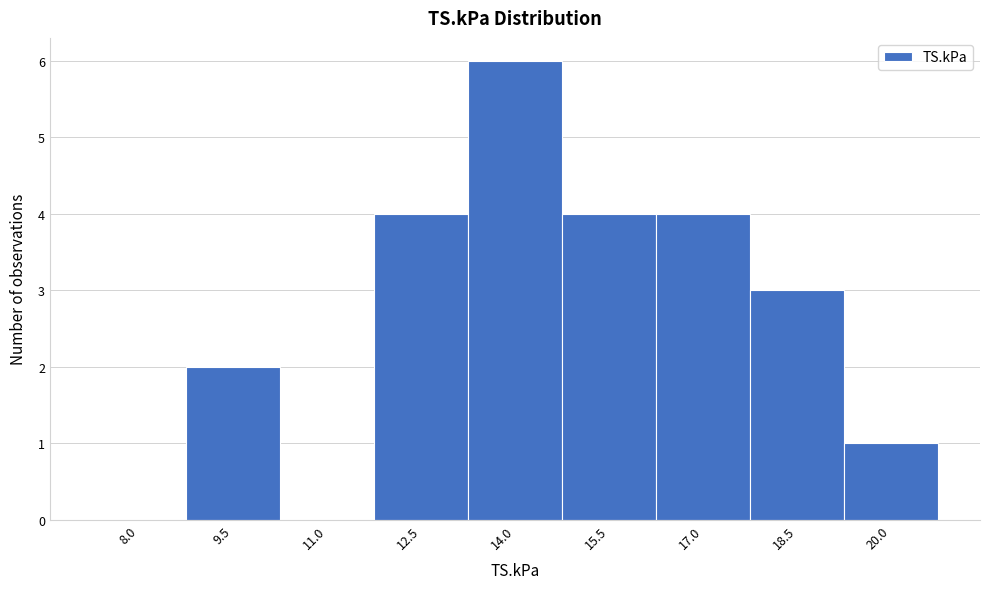

Reading left to right, what are all the values shown in this chart?

8.0=0	9.5=2	11.0=0	12.5=4	14.0=6	15.5=4	17.0=4	18.5=3	20.0=1